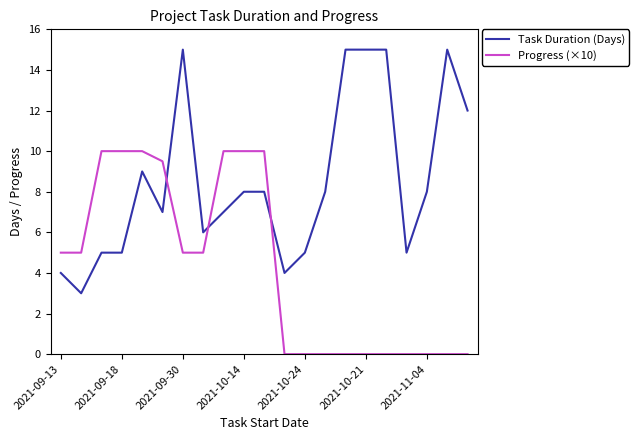

Which series has the largest total across all categories?

Task Duration (Days)